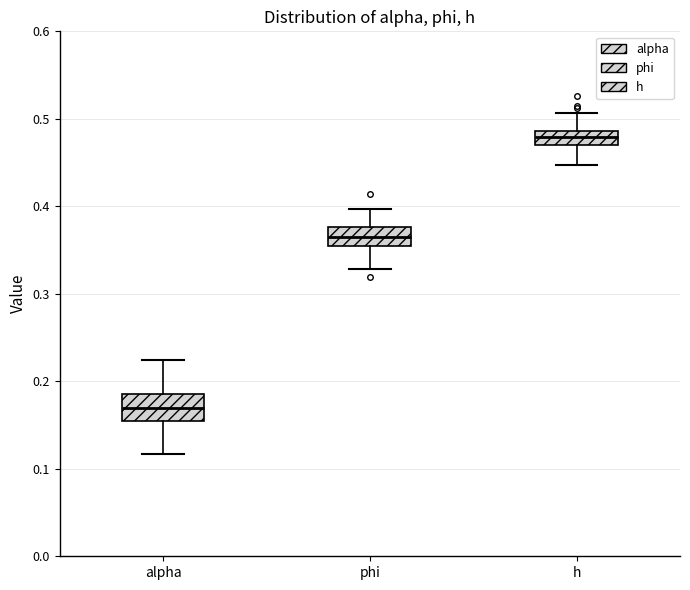

Which box has the lowest median line?

alpha